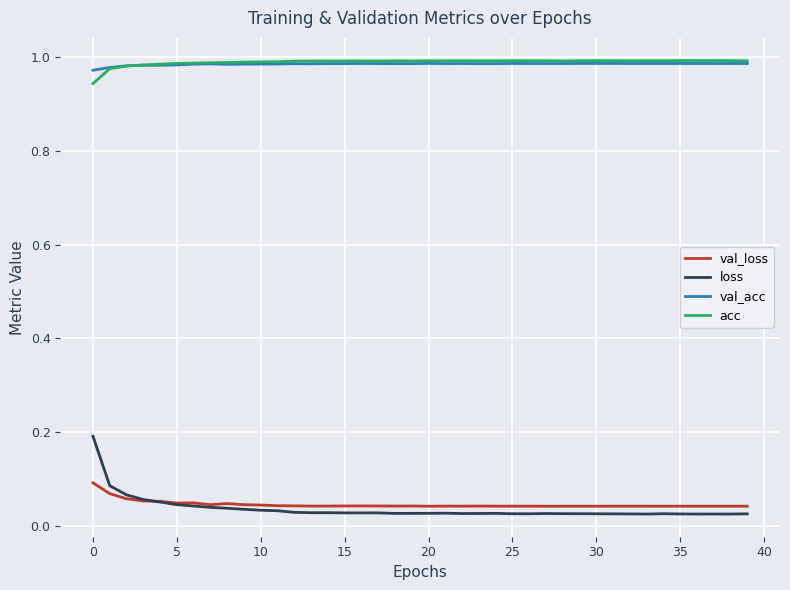

Count the val_loss values in the range 0 to 1.

40